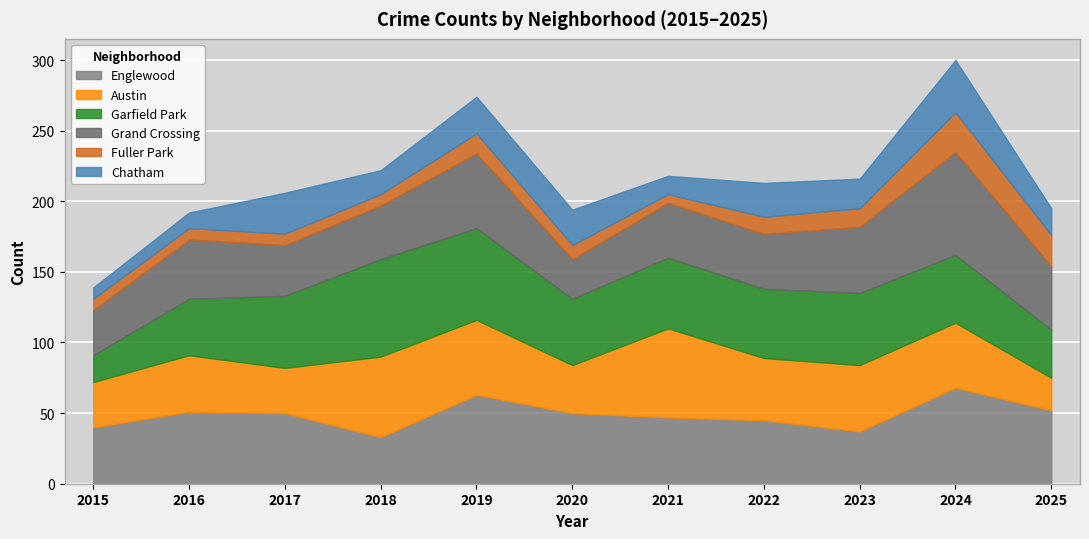

How many lines are shown in the chart?

6